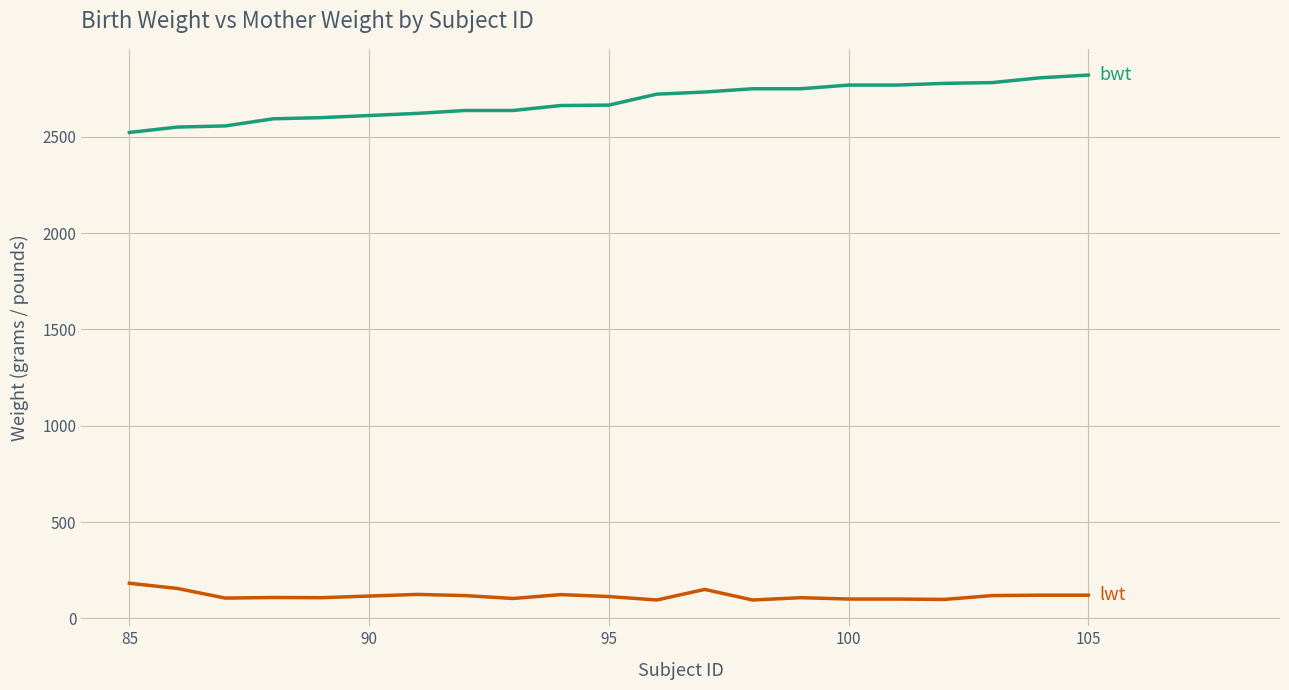

What is the minimum value shown in the chart?

95